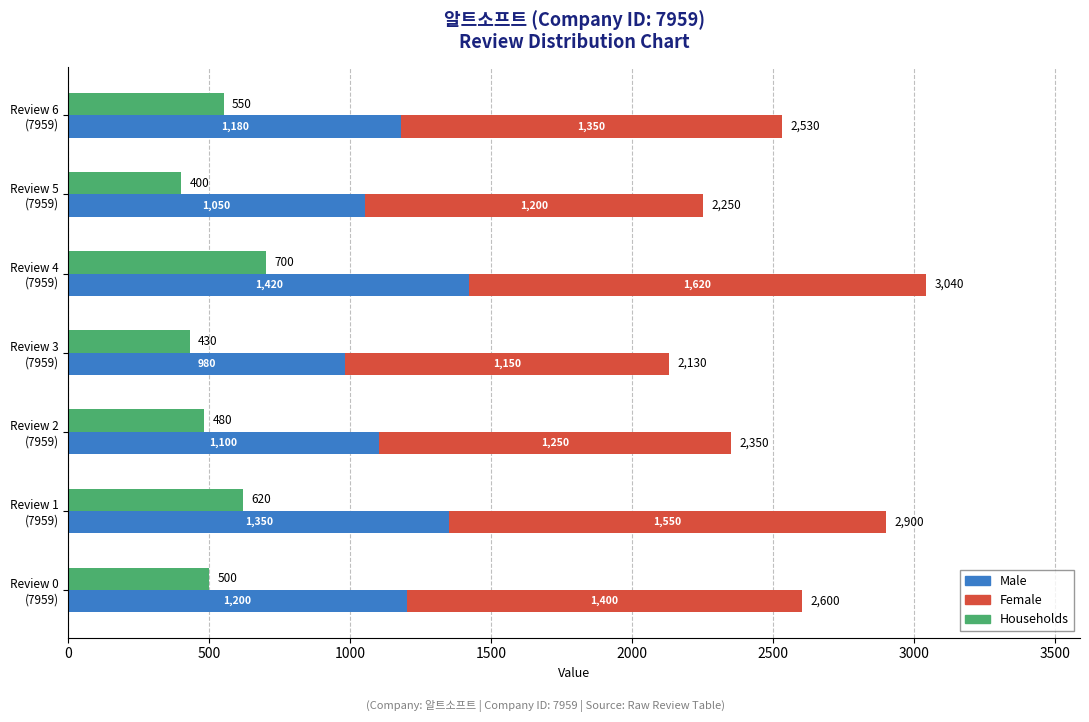

How many bars are there in total?

21